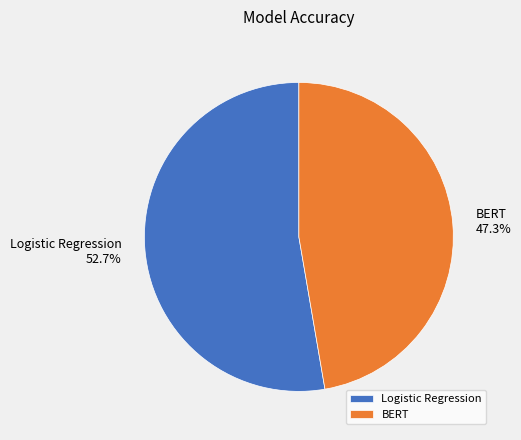

To the nearest percent, what is the combined percentage of BERT and Logistic Regression?

100%